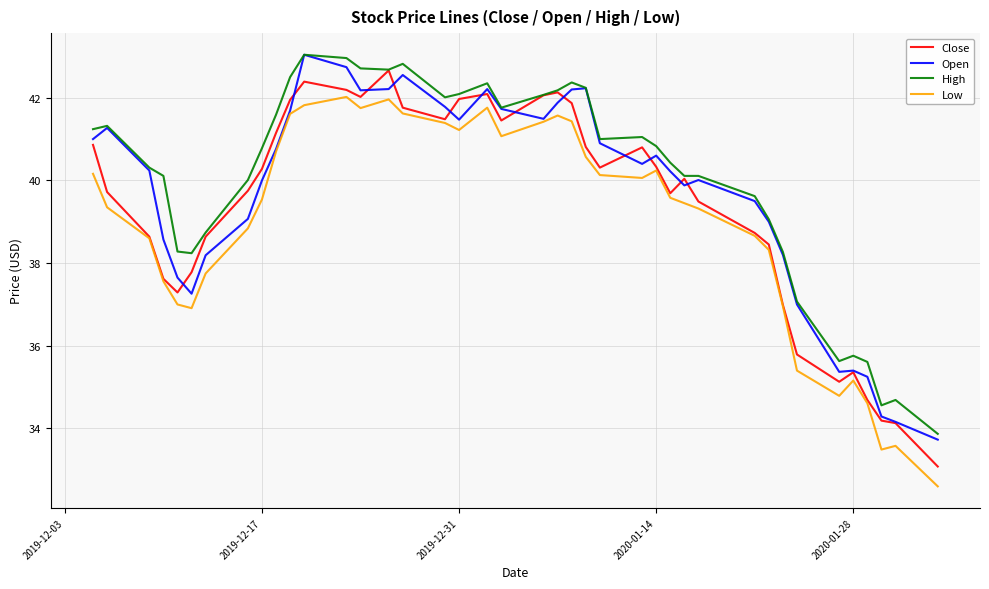

What is the lowest value of the High series?

33.9